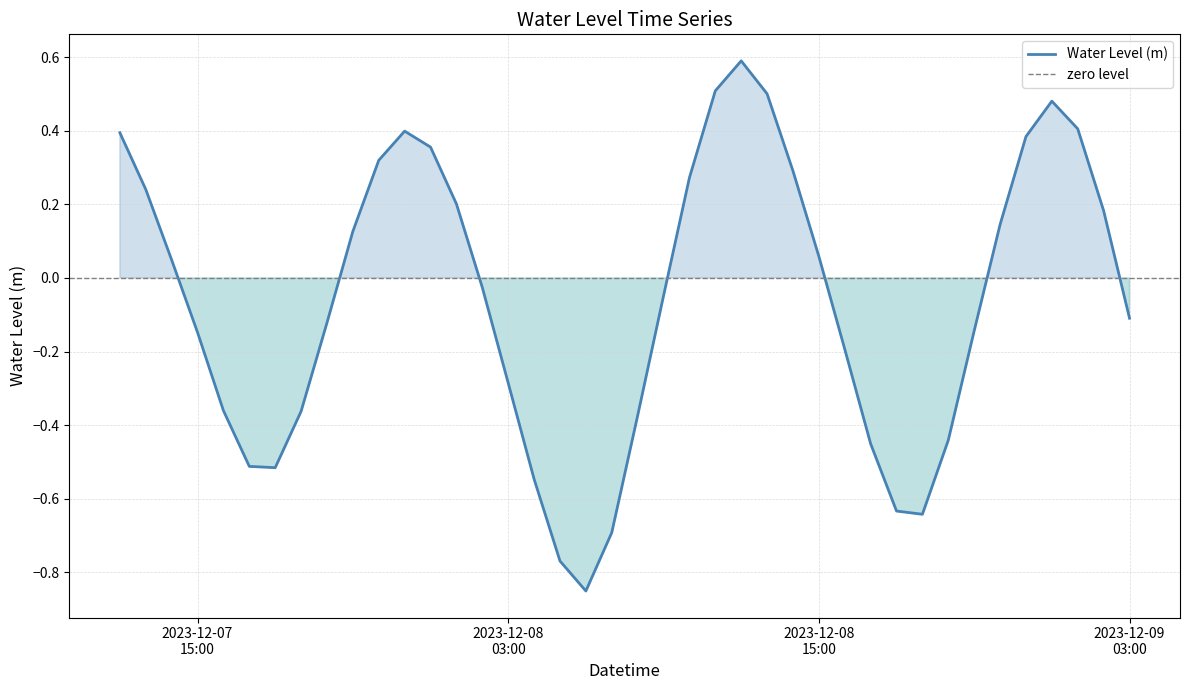

Reading left to right, list all the values displayed in this chart.

0.4	0.2	0.0	-0.1	-0.4	-0.5	-0.5	-0.4	-0.1	0.1	0.3	0.4	0.4	0.2	-0.0	-0.3	-0.5	-0.8	-0.9	-0.7	-0.4	-0.0	0.3	0.5	0.6	0.5	0.3	0.1	-0.2	-0.5	-0.6	-0.6	-0.4	-0.1	0.1	0.4	0.5	0.4	0.2	-0.1